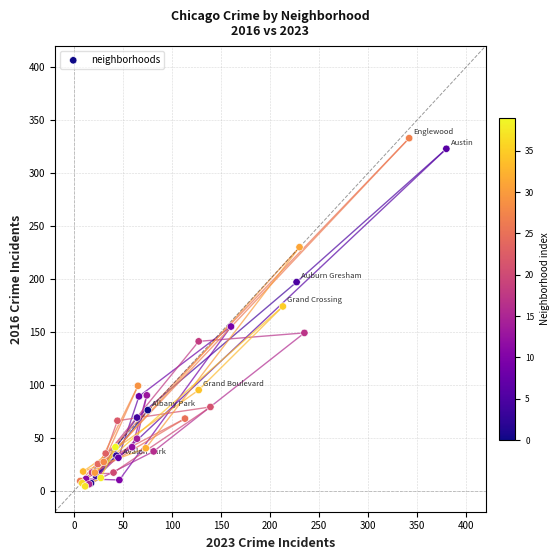

What Y value in the scatter plot is closest to 168?

174